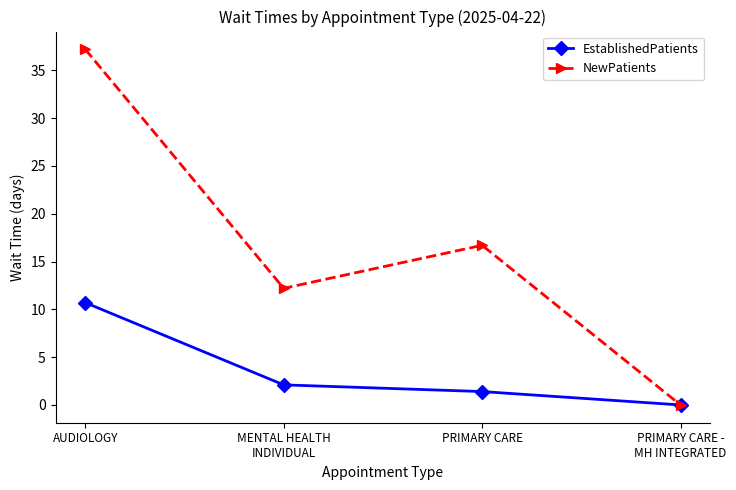

In NewPatients, how many points are lower than both neighbors (excluding endpoints)?

1